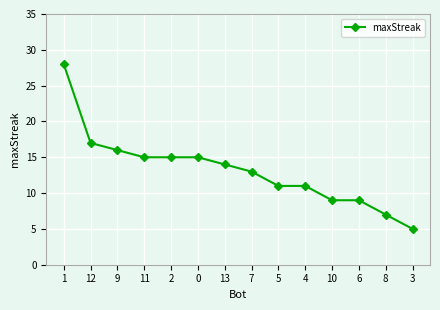

How many lines are shown in the chart?

1